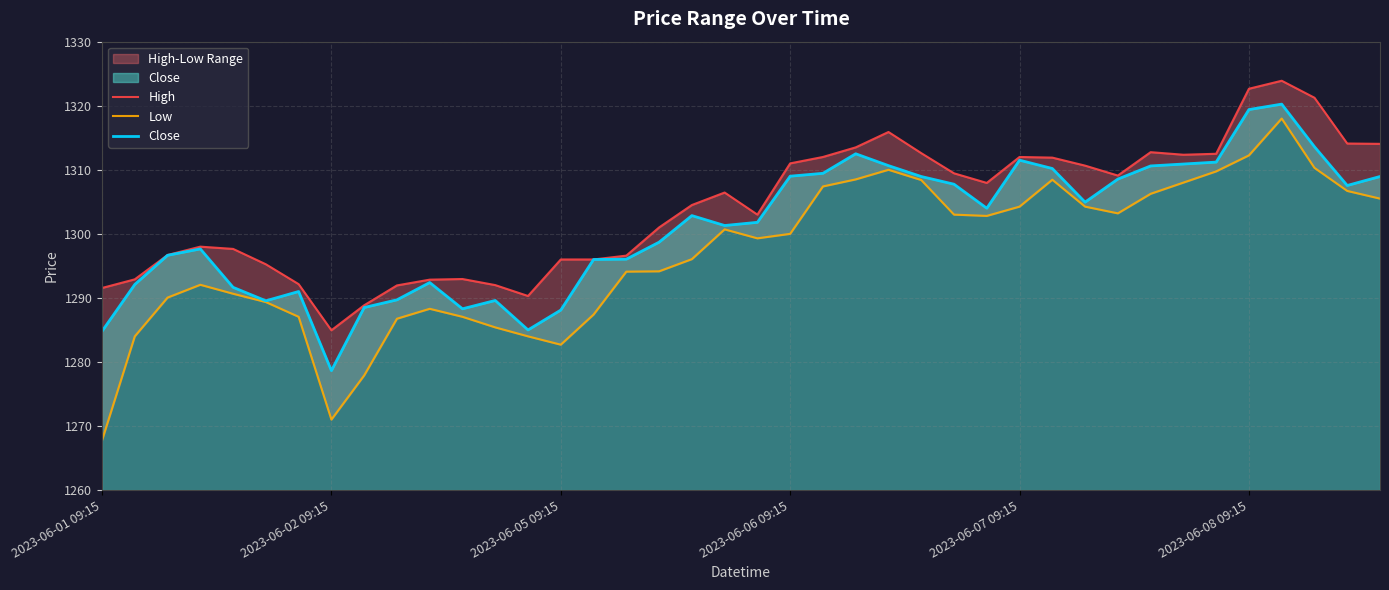

Which category has the lowest value in the Close series?

2023-06-02 09:15